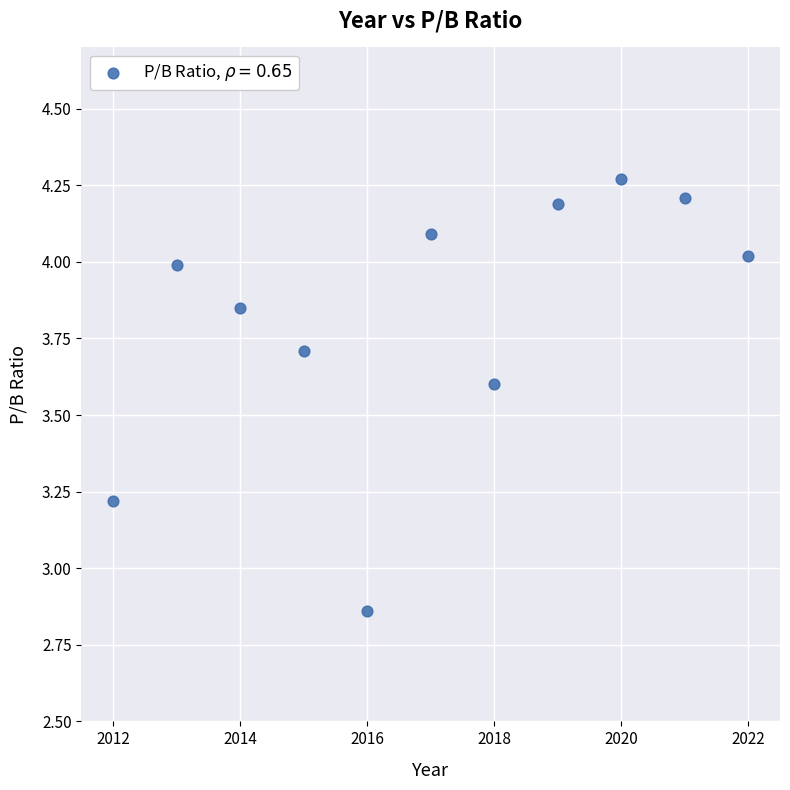

What is the range of X values (max minus min)?

10.0